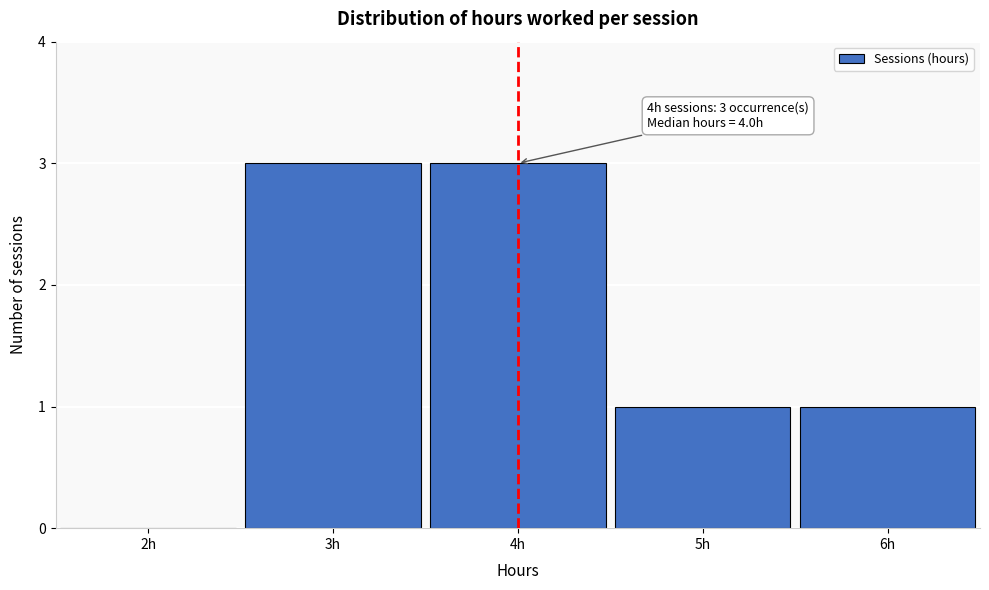

Reading left to right, list all the values displayed in this chart.

2h=0	3h=3	4h=3	5h=1	6h=1